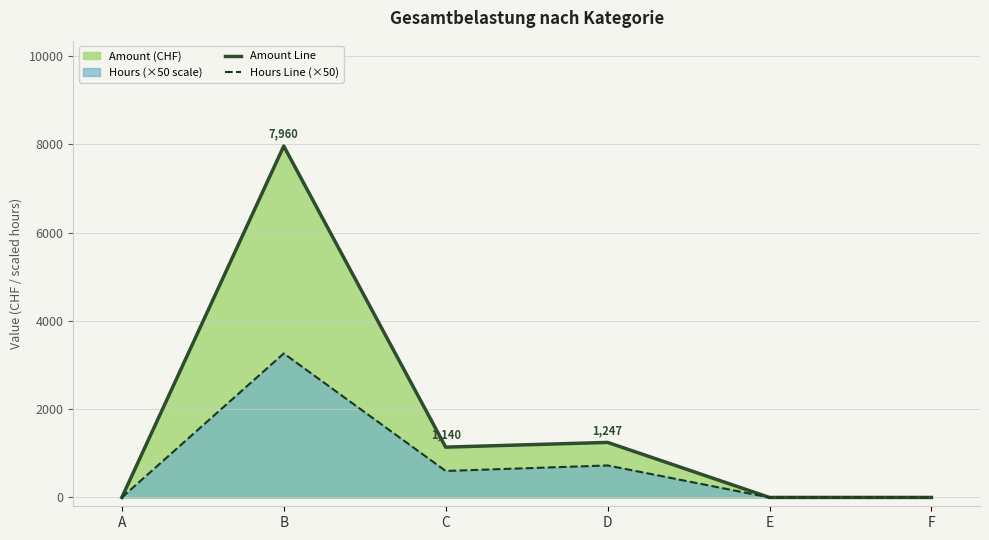

Which series has the widest spread of values?

Amount Line